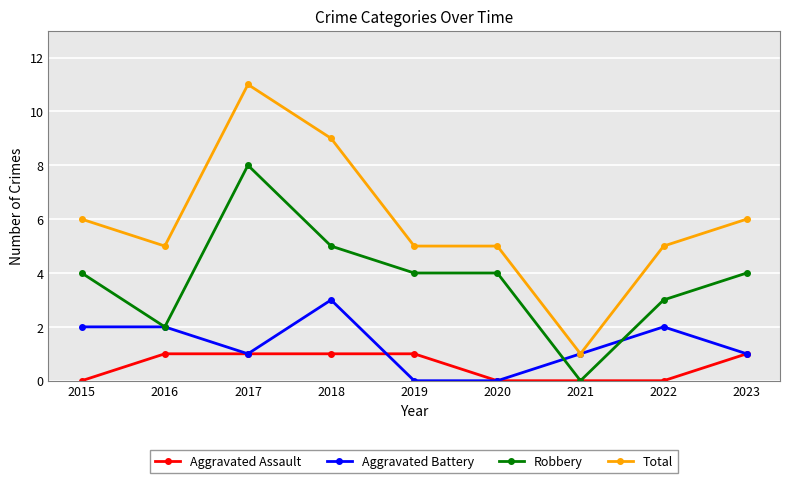

What is the sum of the Aggravated Assault values at 2022 and 2019?

1